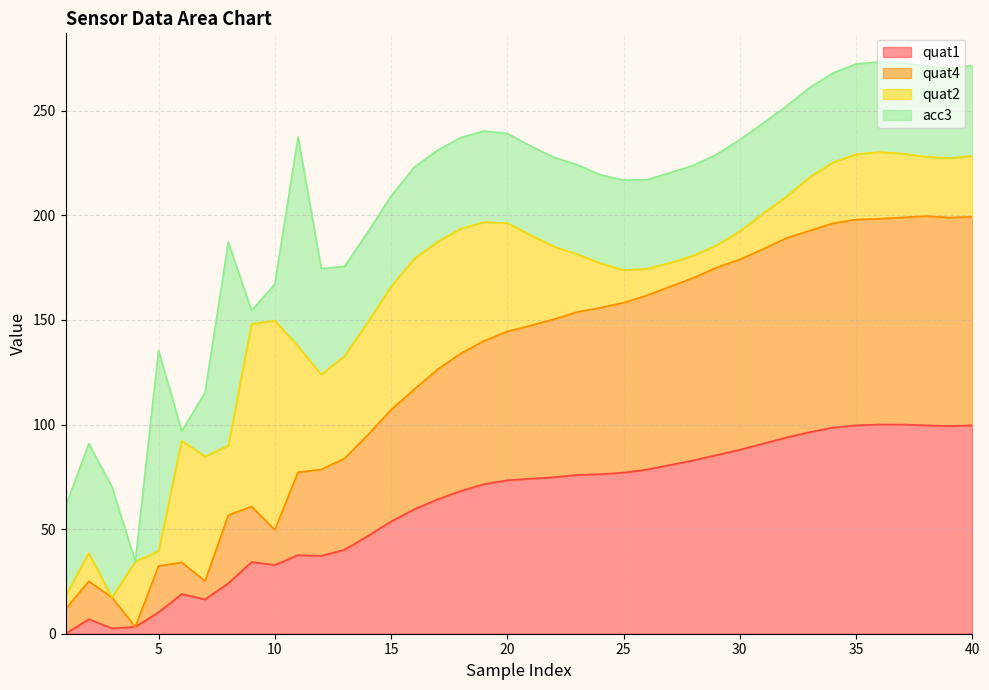

What is the highest value of the quat1 series?

100.0